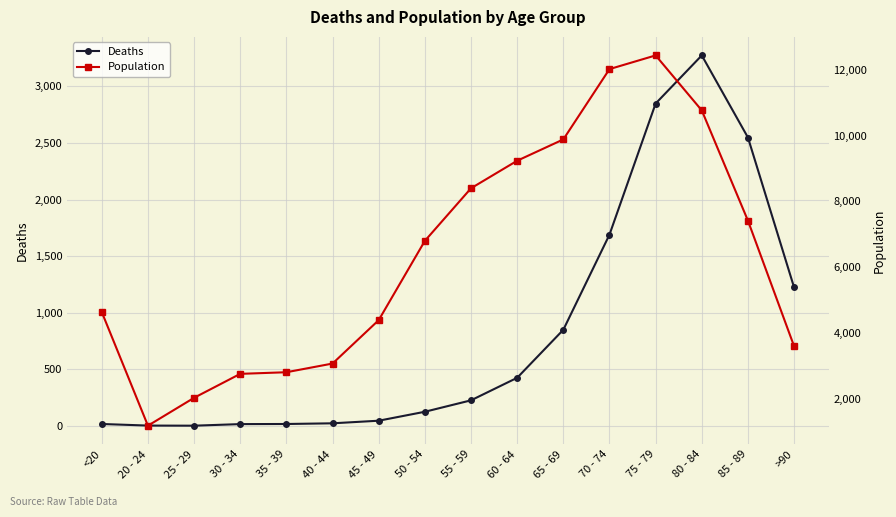

What is the difference between the Deaths values at 35 - 39 and 80 - 84?

3255